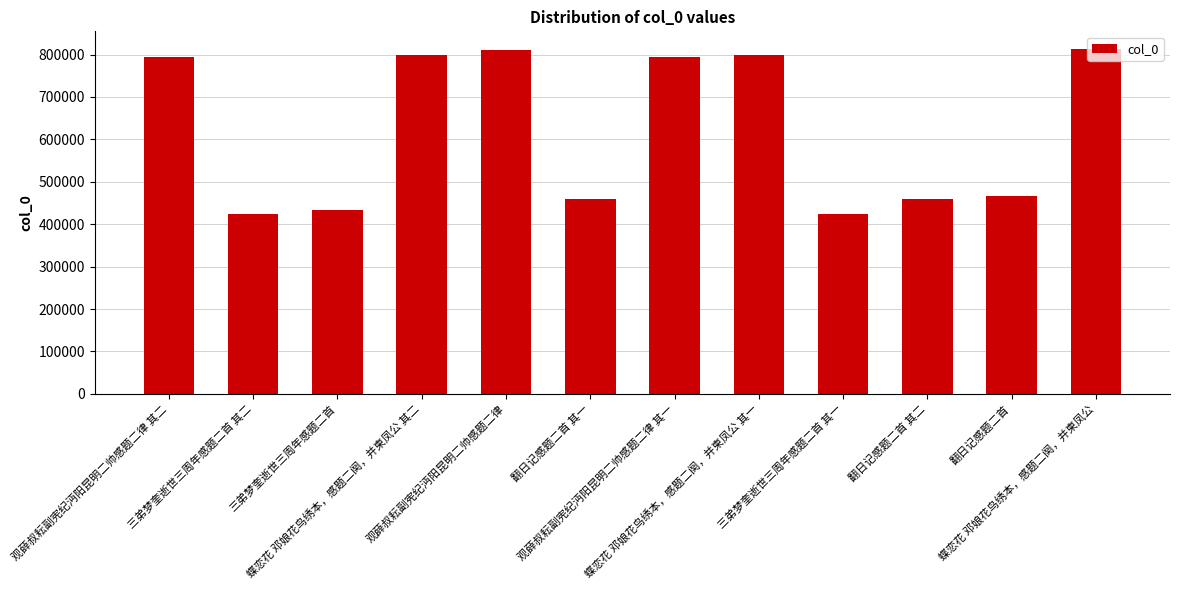

What position from the left is 蝶恋花 邓娘花鸟绣本，感题二阕，并柬凤公 其二?

4